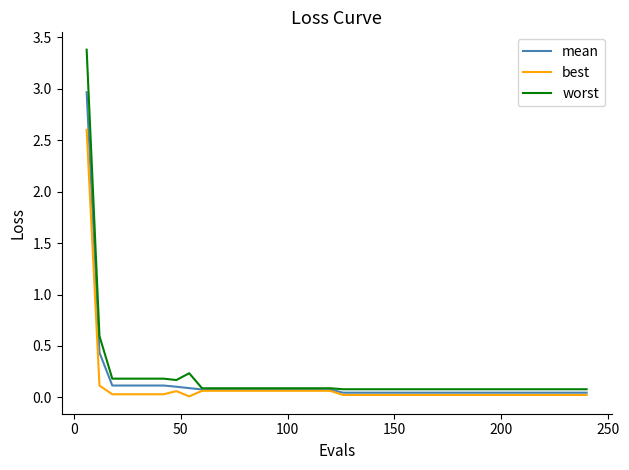

What is the maximum value shown in the chart?

3.4